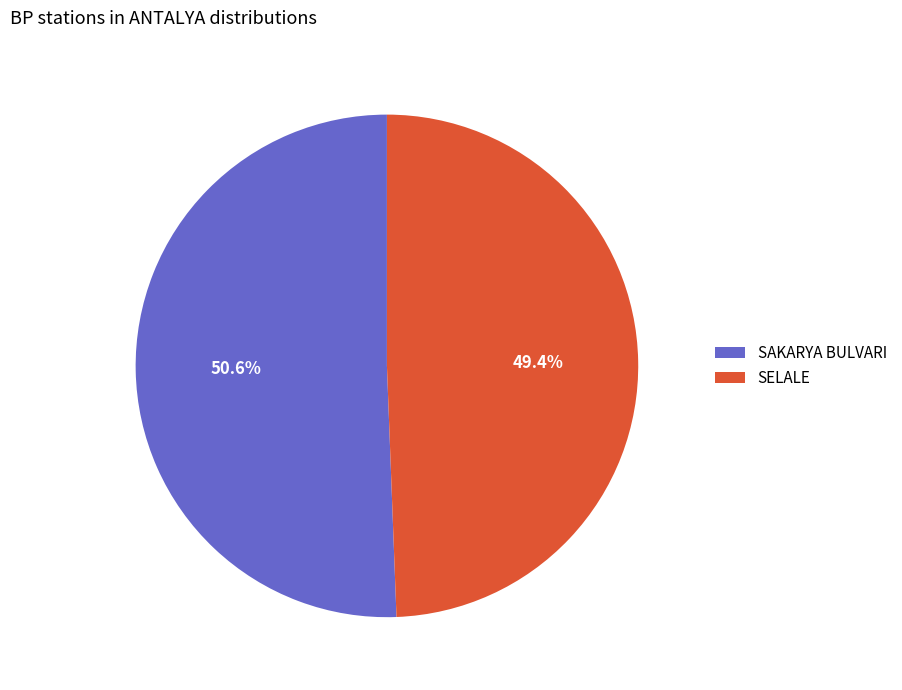

To the nearest percent, what is the combined percentage of SAKARYA BULVARI and SELALE?

100%